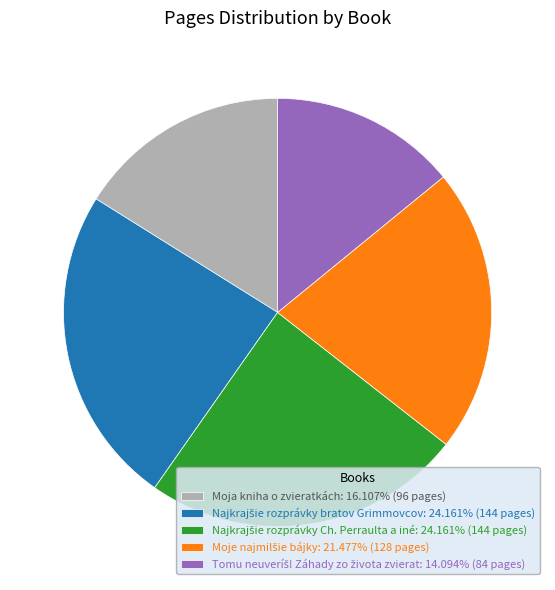

Is there a majority slice in this chart?

No